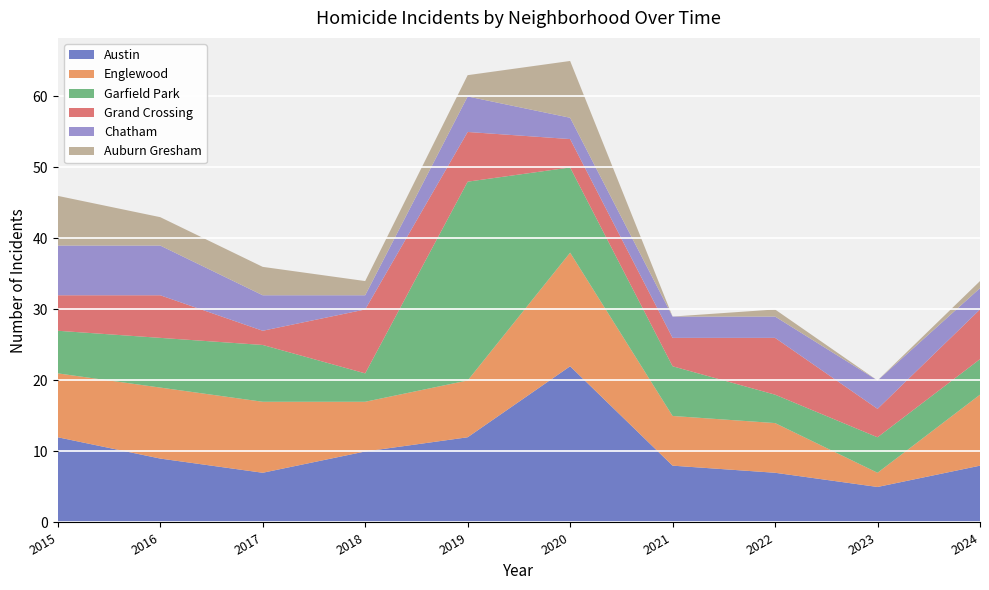

Reading right to left, what are all the values shown in this chart?

Austin: 8	5	7	8	22	12	10	7	9	12
Englewood: 10	2	7	7	16	8	7	10	10	9
Garfield Park: 5	5	4	7	12	28	4	8	7	6
Grand Crossing: 7	4	8	4	4	7	9	2	6	5
Chatham: 3	4	3	3	3	5	2	5	7	7
Auburn Gresham: 1	0	1	0	8	3	2	4	4	7